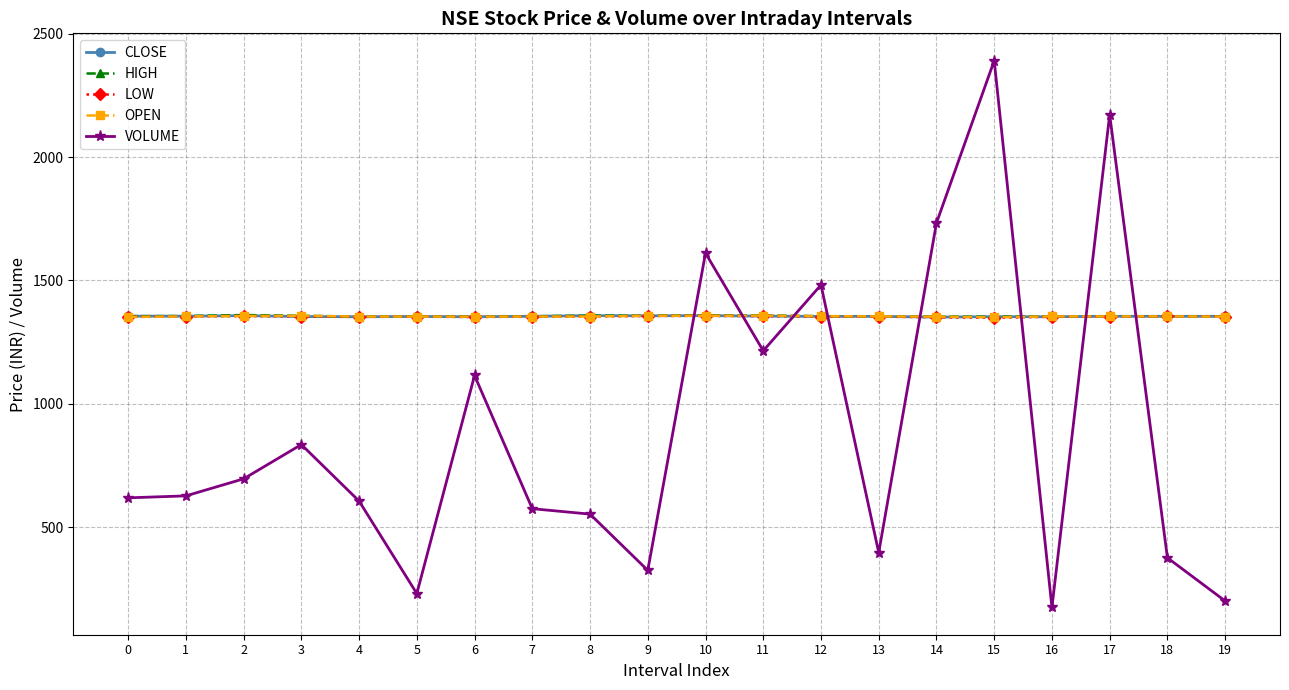

True or false: LOW has more than 0 points higher than both neighbors.

True